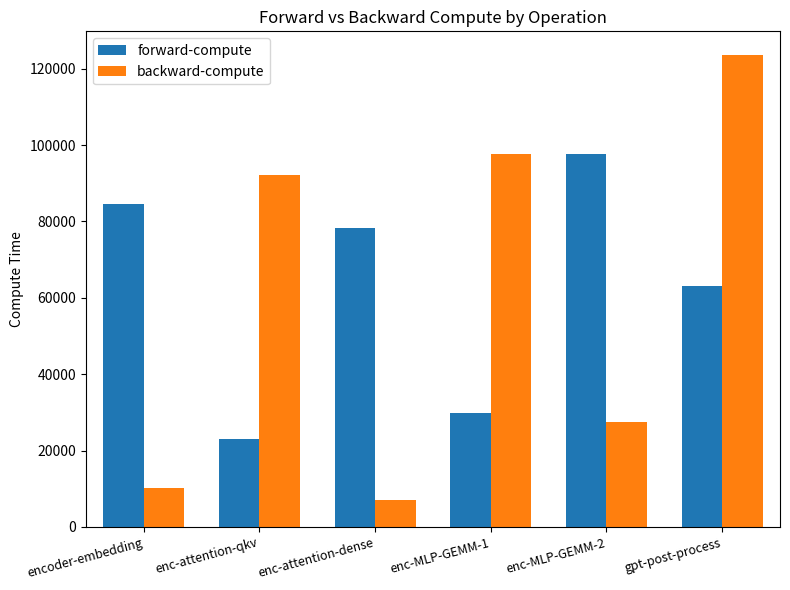

Rank the series at enc-MLP-GEMM-2 from highest to lowest value.

forward-compute, backward-compute